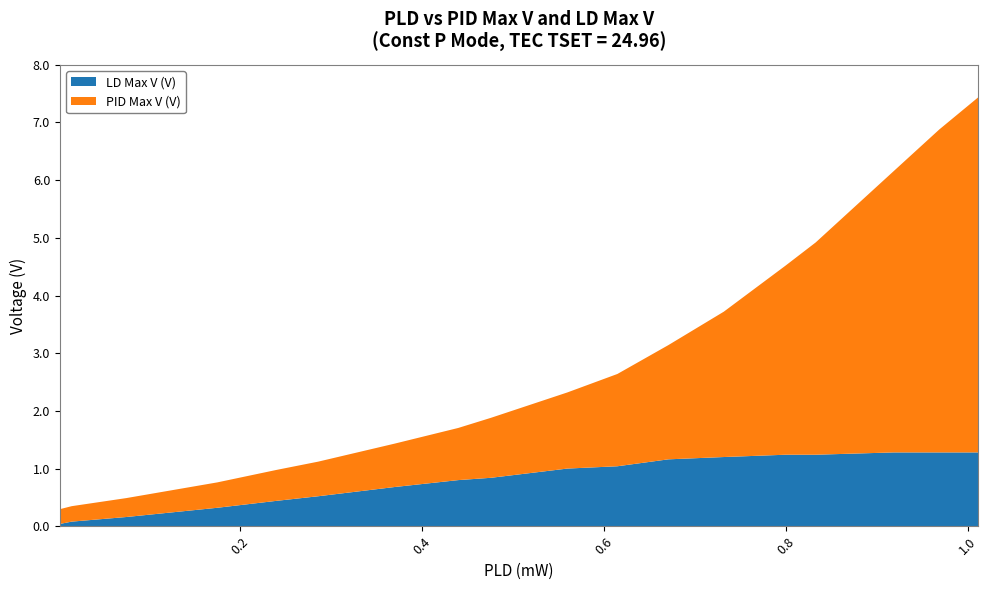

Reading left to right, what are all the values shown in this chart?

PID Max V (V): 0.002=0.3	0.015=0.3	0.075=0.3	0.175=0.4	0.24=0.5	0.286=0.6	0.37=0.8	0.44=0.9	0.476=1.0	0.56=1.3	0.615=1.6	0.671=2.0	0.732=2.5	0.8=3.3	0.833=3.7	0.919=4.9	0.969=5.6	1.012=6.2
LD Max V (V): 0.002=0.0	0.015=0.1	0.075=0.2	0.175=0.3	0.24=0.4	0.286=0.5	0.37=0.7	0.44=0.8	0.476=0.8	0.56=1.0	0.615=1.0	0.671=1.2	0.732=1.2	0.8=1.2	0.833=1.2	0.919=1.3	0.969=1.3	1.012=1.3